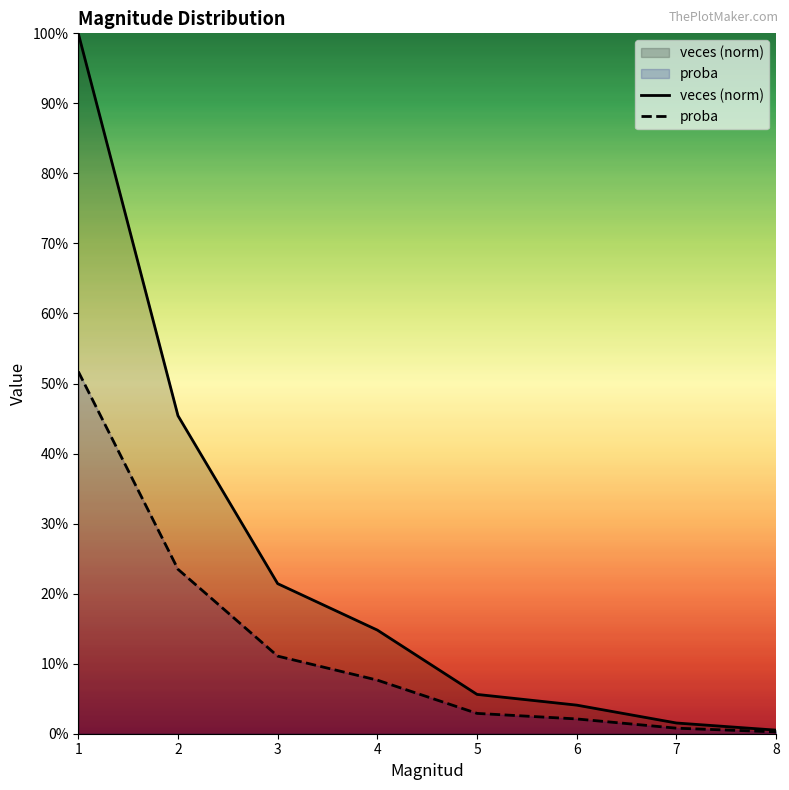

True or false: proba has more than 1 points higher than both neighbors.

False